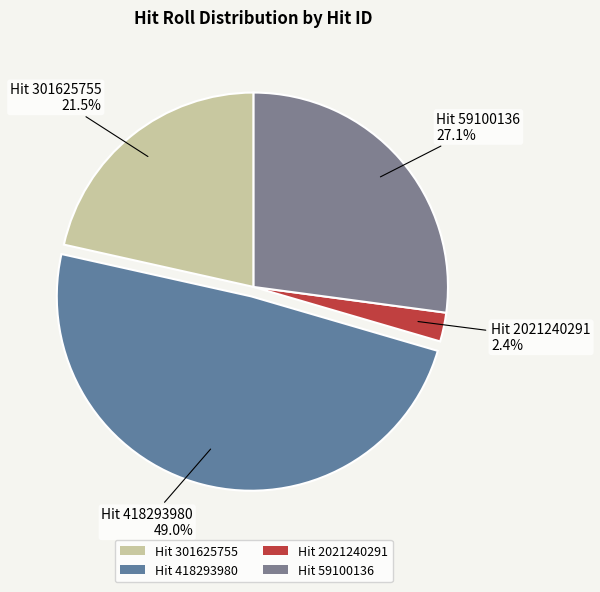

Is there a majority slice in this chart?

No